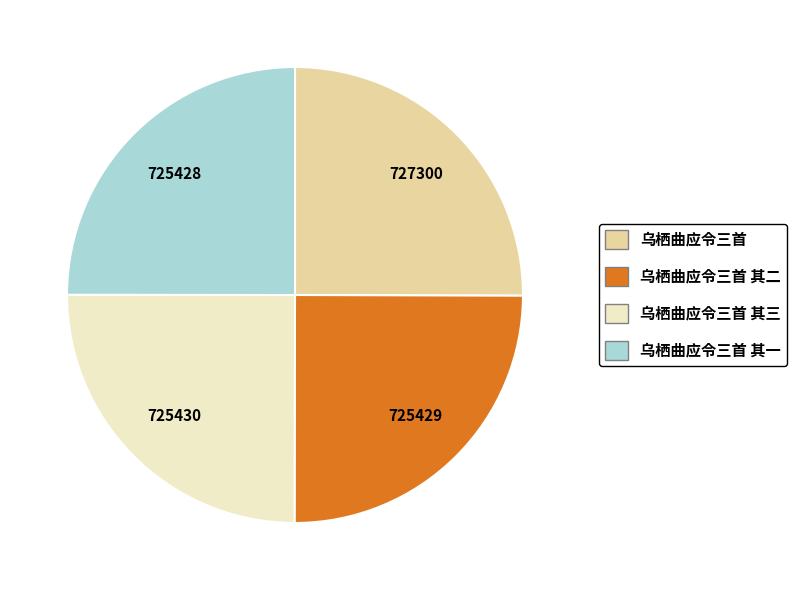

Is there any slice that represents more than half of the pie?

No